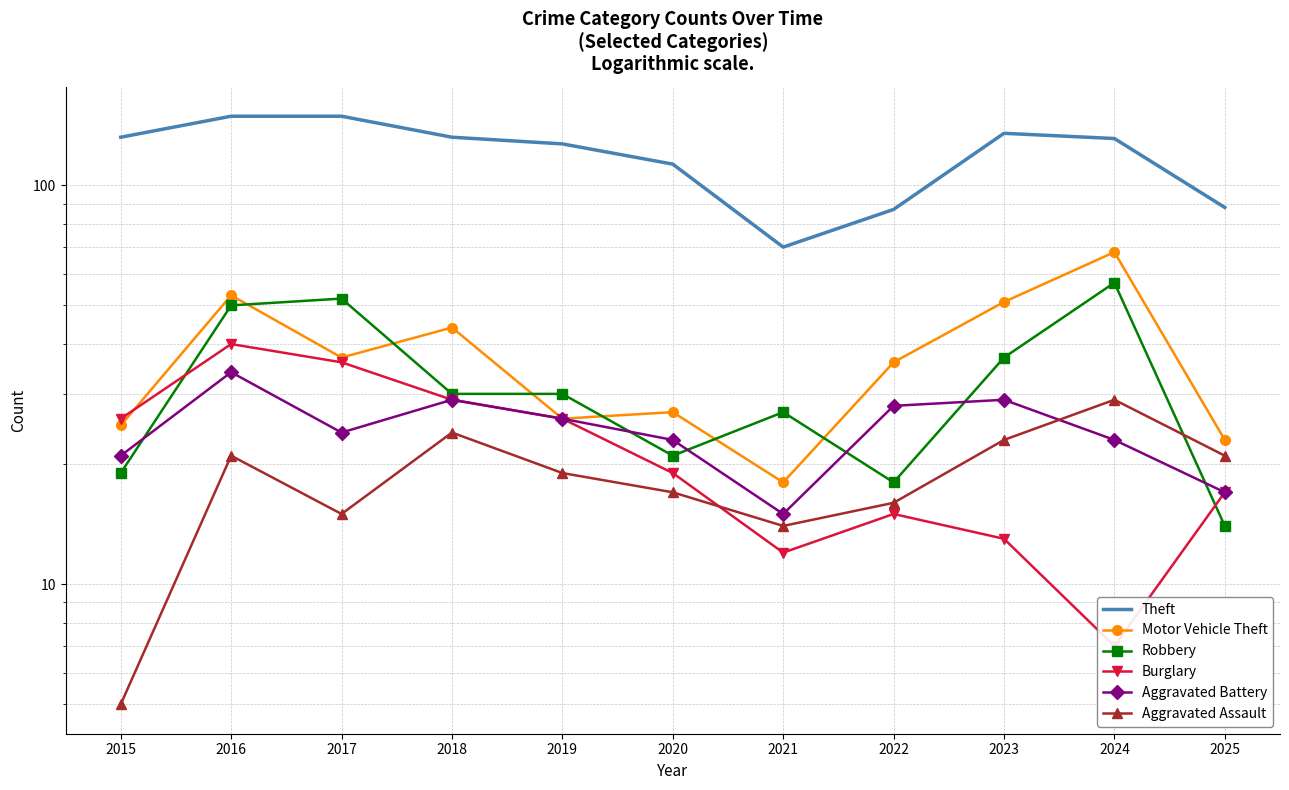

After their last crossing, which series has the higher values: Burglary or Motor Vehicle Theft?

Motor Vehicle Theft